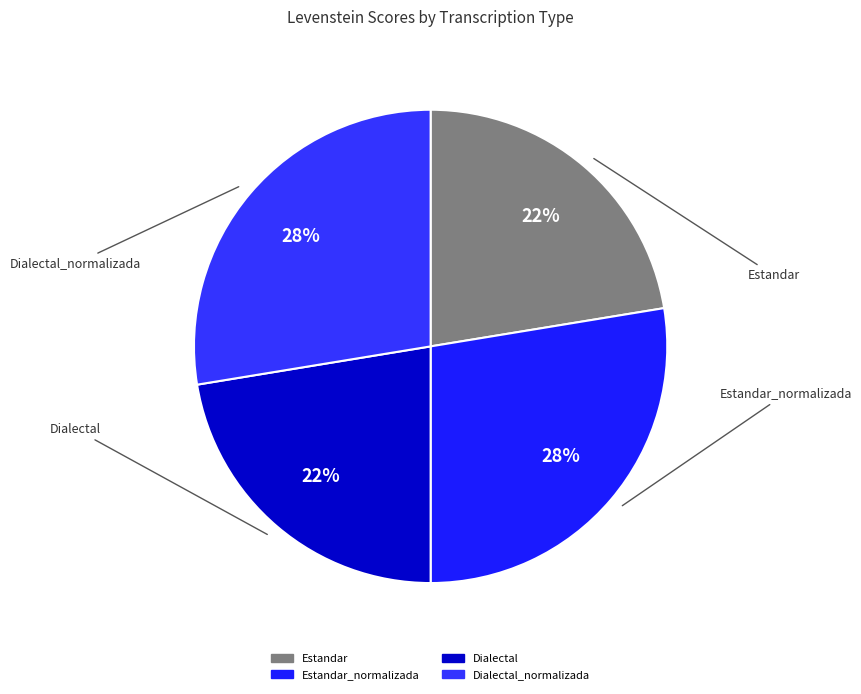

Do Estandar and Dialectal together represent more than half of the pie?

No